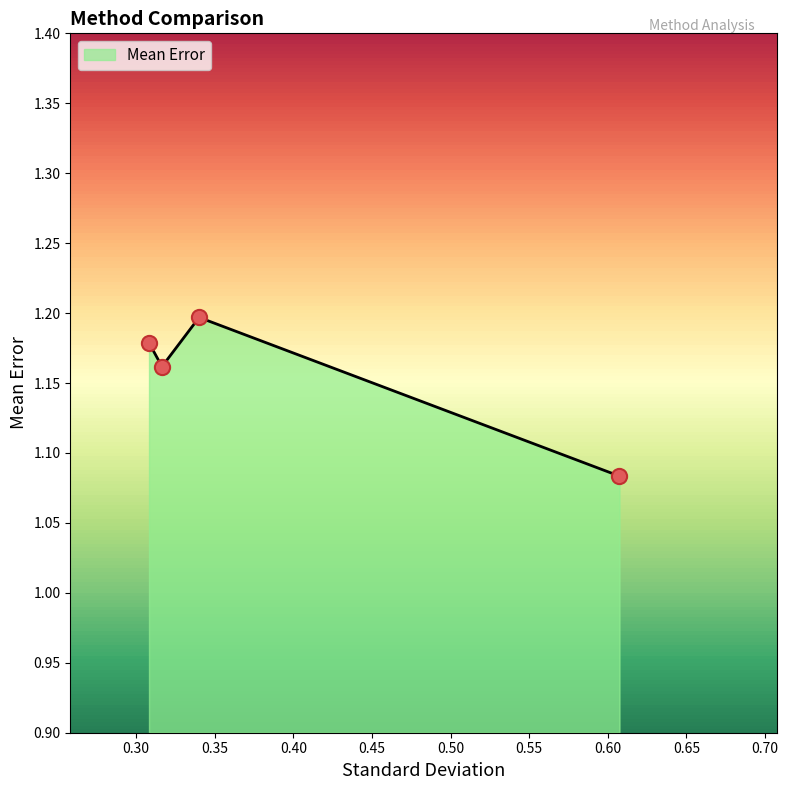

In Mean Error, how many points are higher than both neighbors (excluding endpoints)?

1